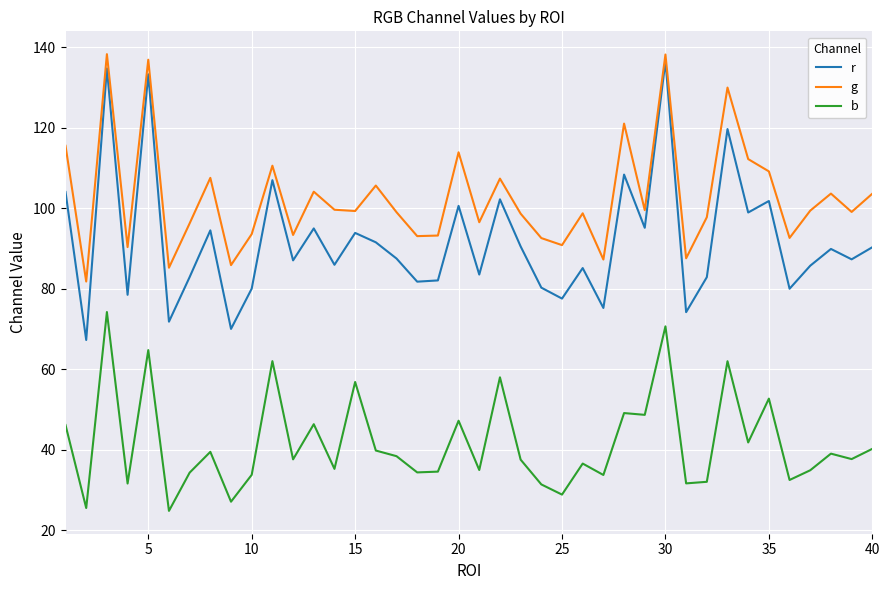

Which series has the largest range (max minus min)?

r